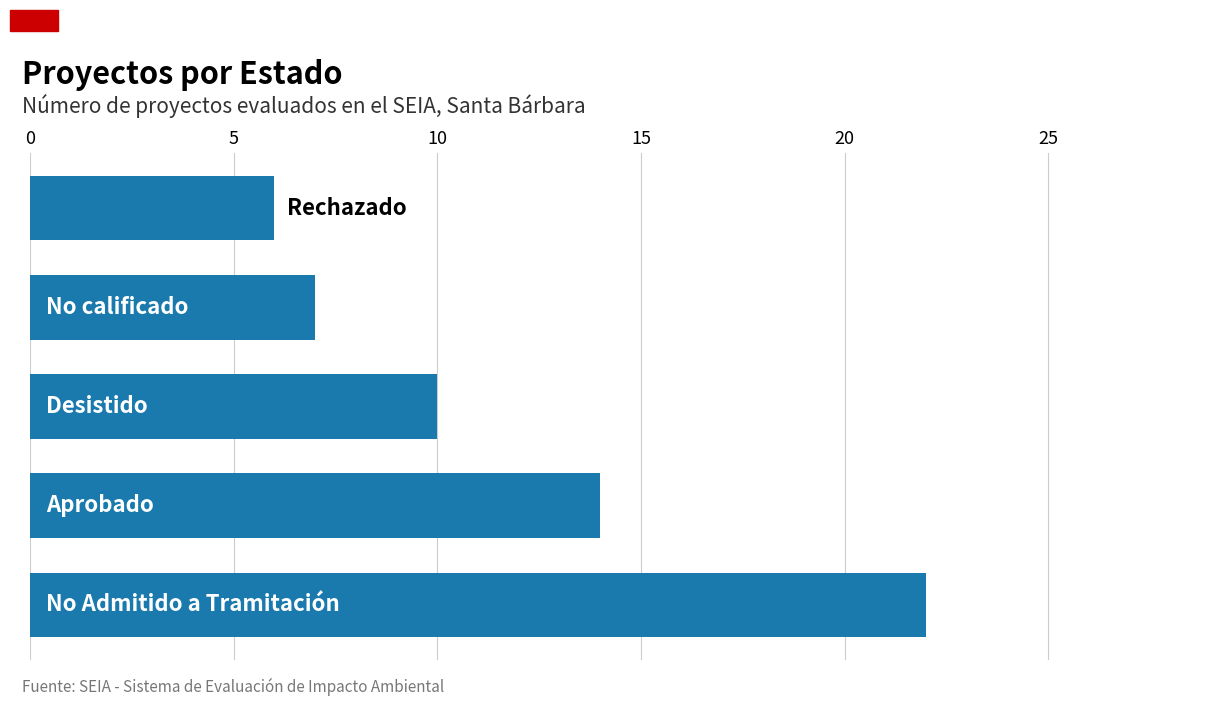

What is the average value?

12